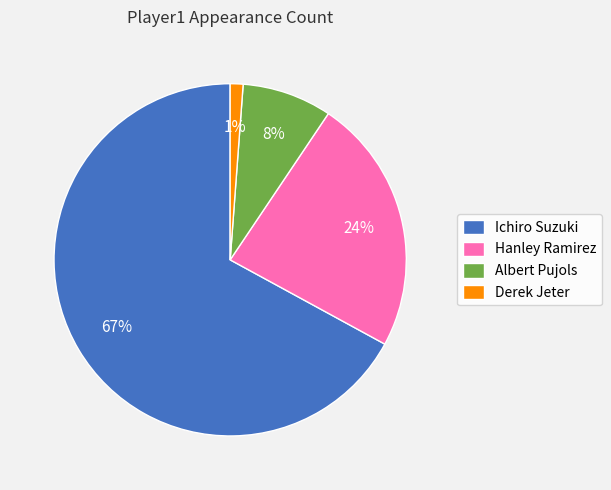

To the nearest percent, what portion does Ichiro Suzuki represent?

67%